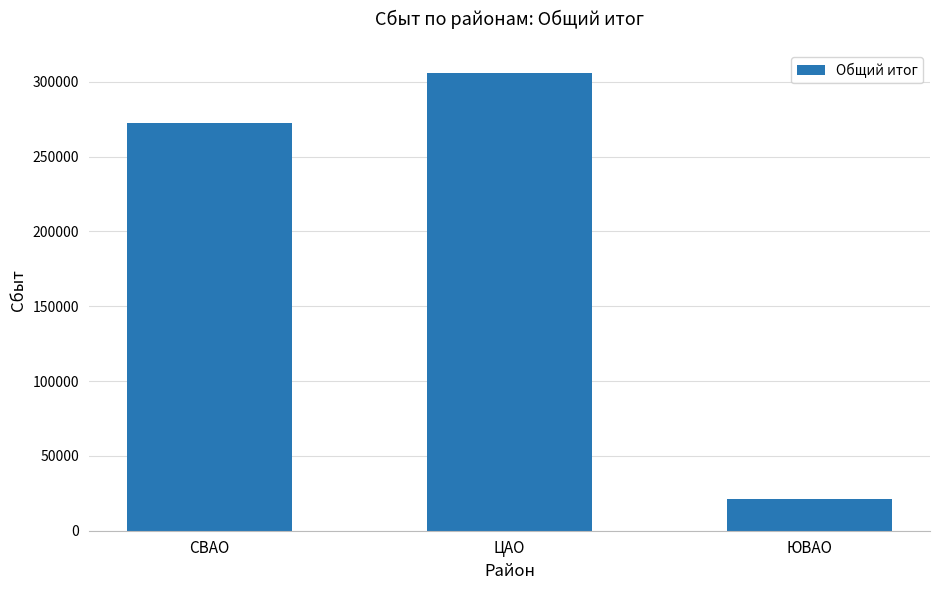

Between ЦАО and СВАО, which is larger?

ЦАО